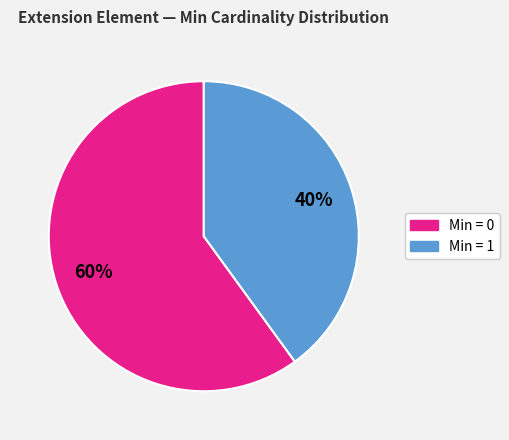

Is there any slice that represents more than half of the pie?

Yes